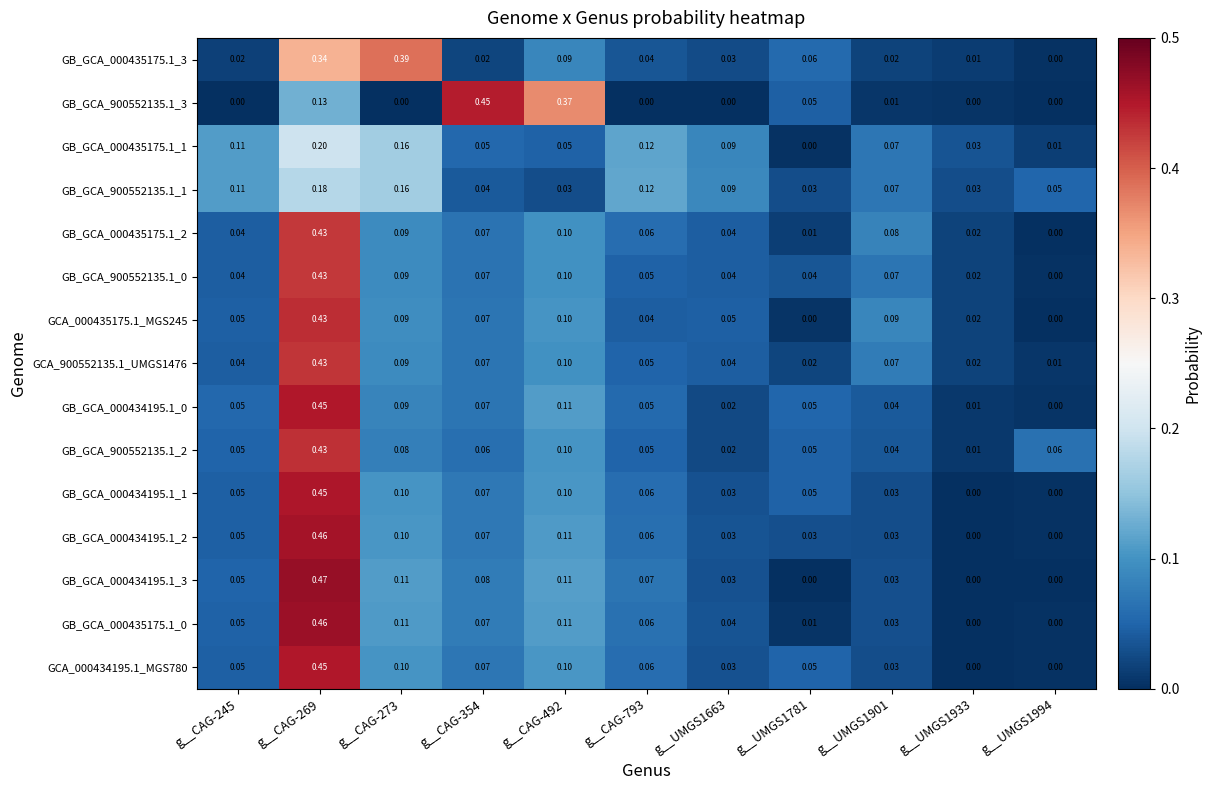

Is the value of GB_GCA_000434195.1_0 at g__CAG-492 greater than the value of GCA_900552135.1_UMGS1476 at g__UMGS1994?

Yes